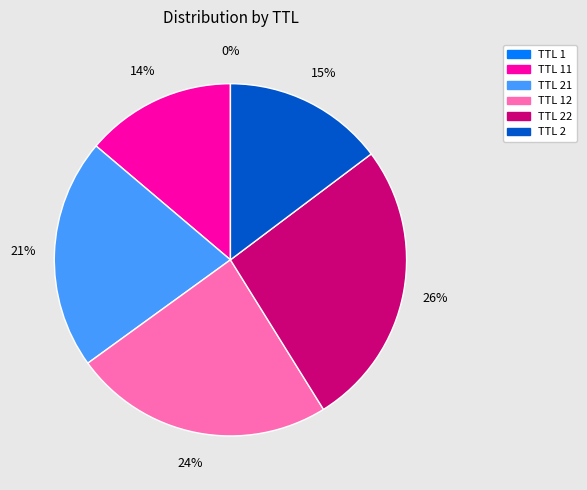

Does any single category account for the majority?

No